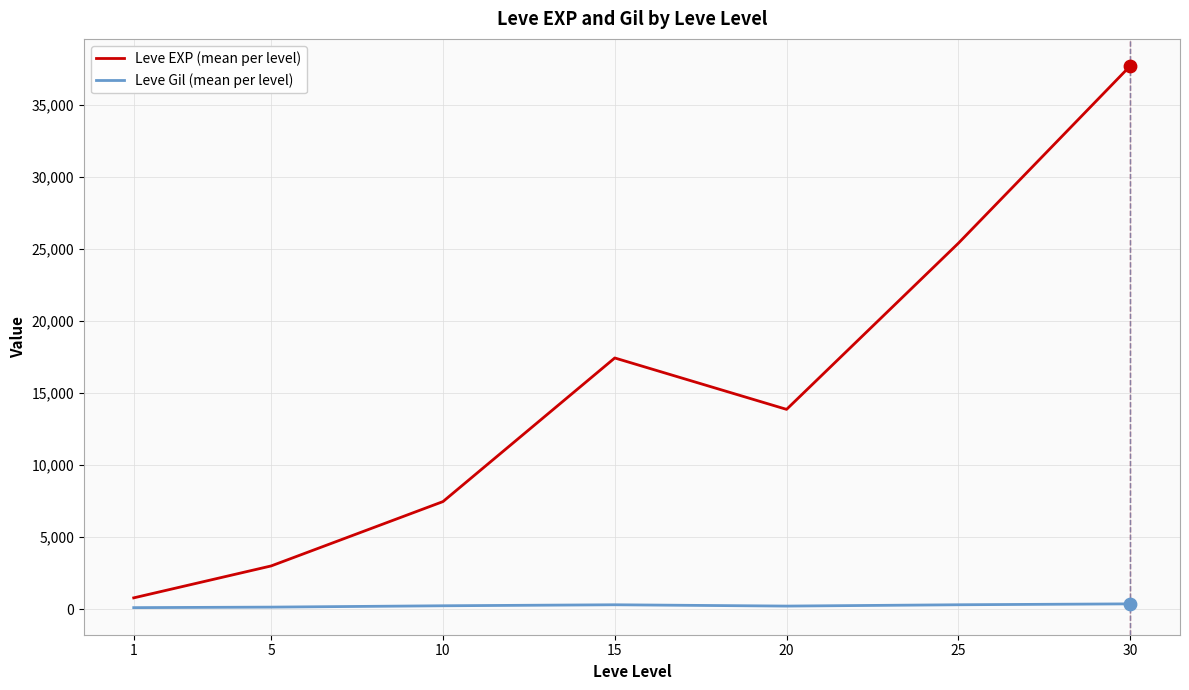

What is the total value across all series at 1?

904.7